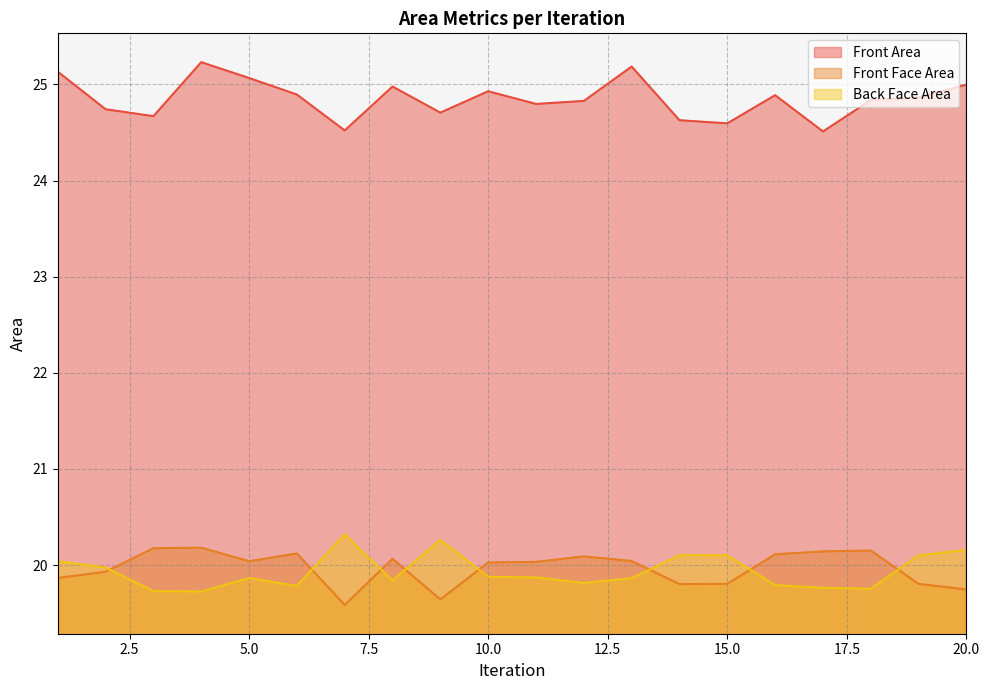

How many interior local valleys does the Front Face Area series have?

4